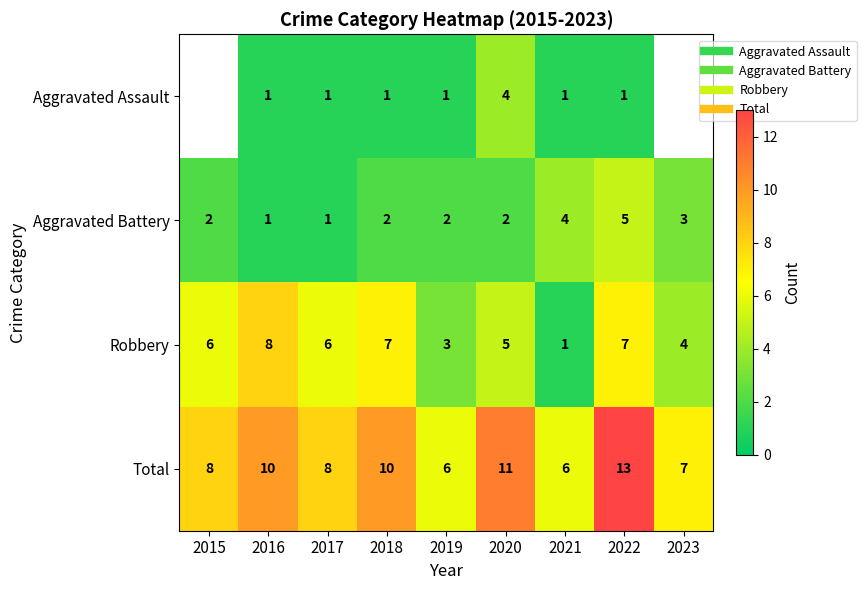

At which category is the sum across all series the highest?

2022